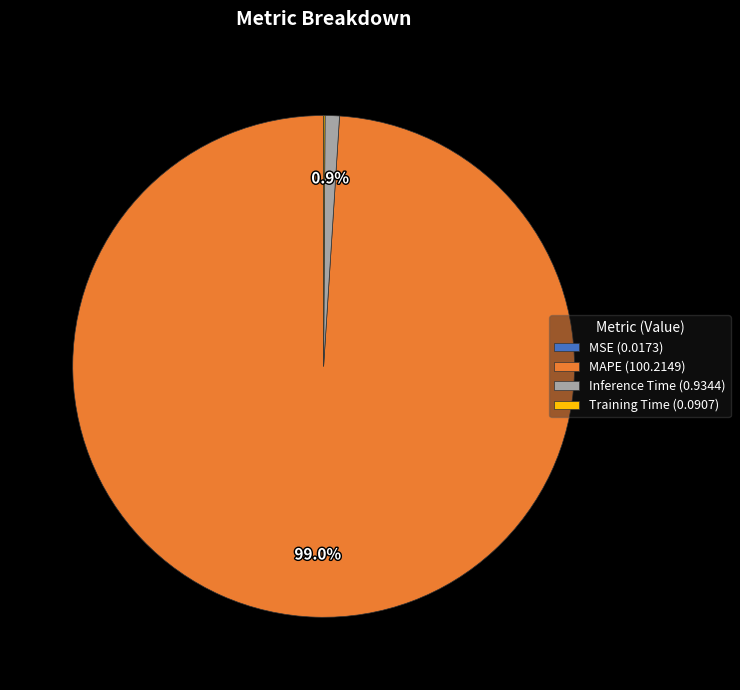

To the nearest percent, what is the average slice percentage?

25%